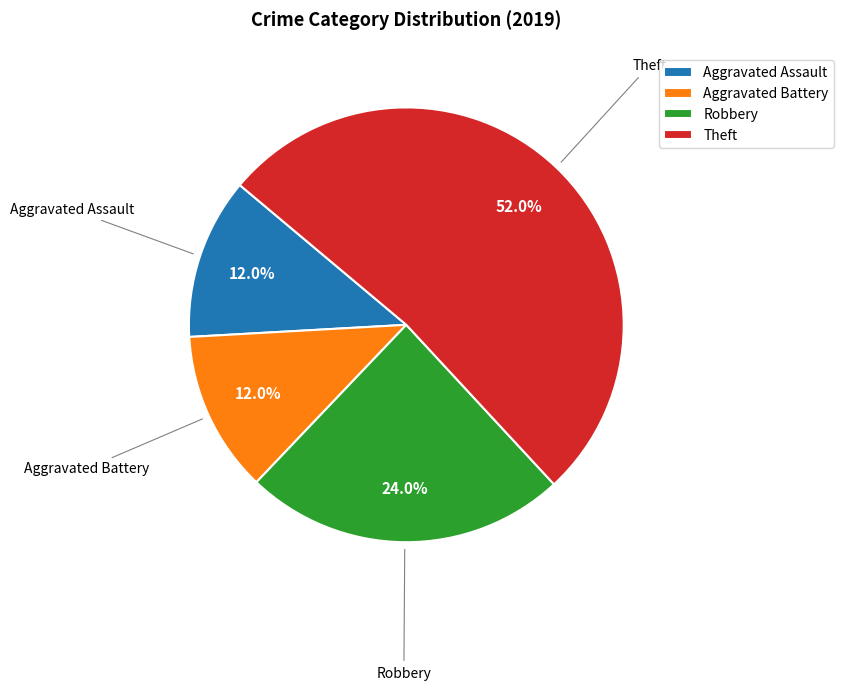

How many slices are in this pie chart?

4